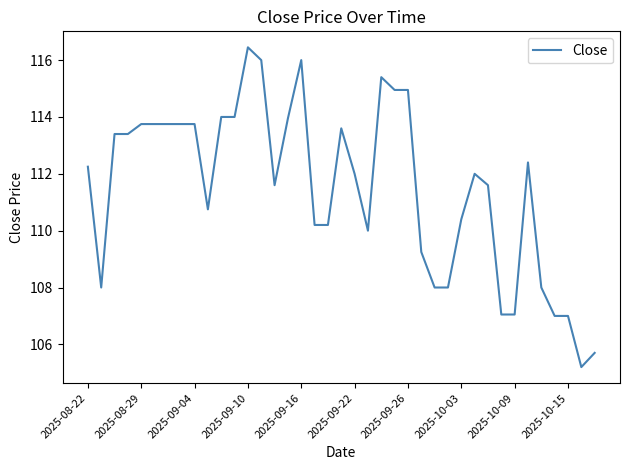

What is the smallest value displayed?

105.2